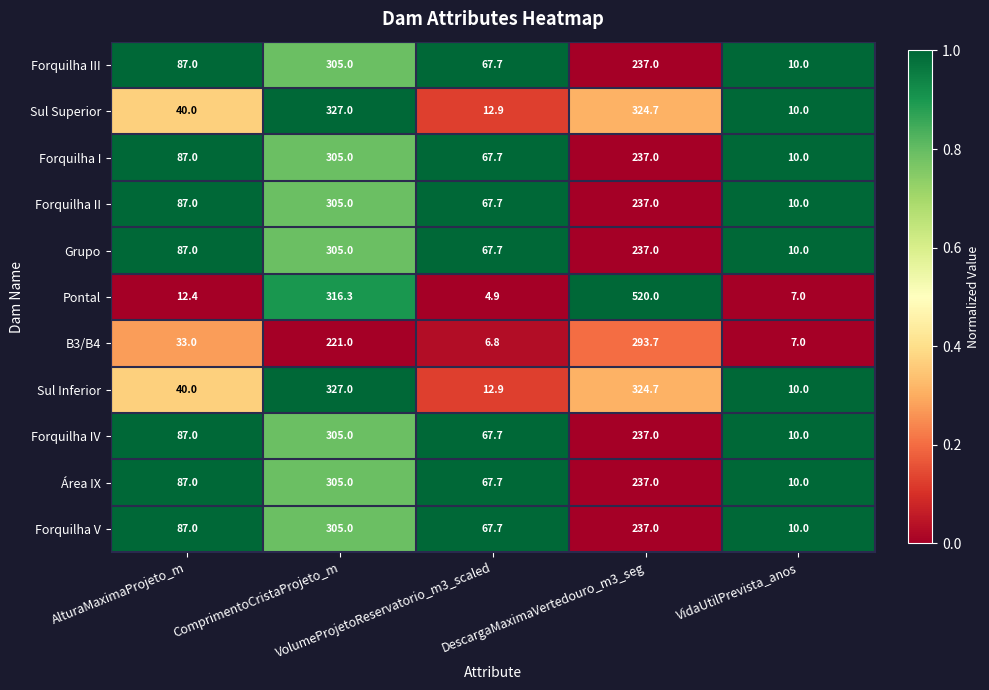

What is the maximum value shown in the chart?

520.0